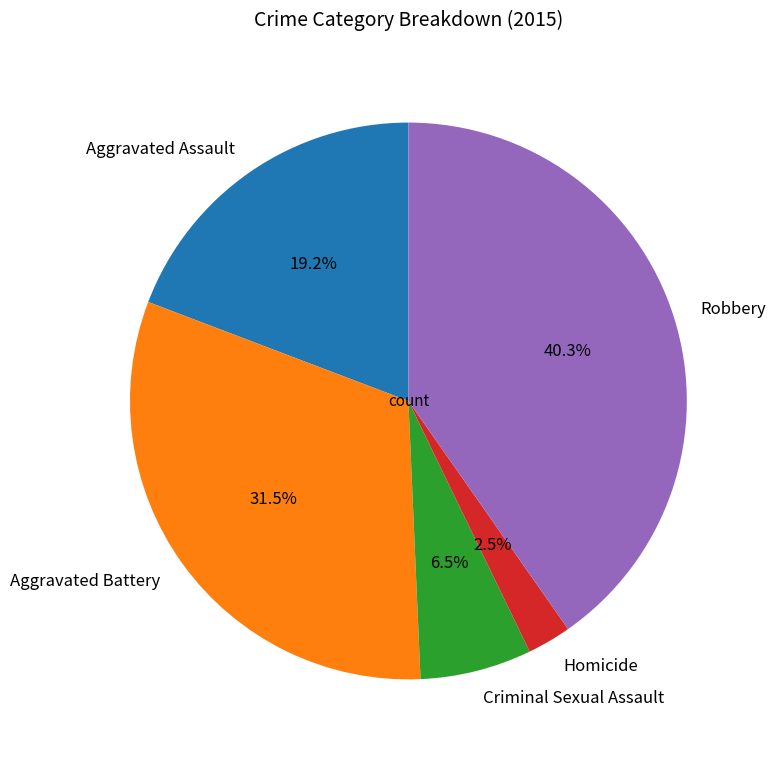

How many segments does this pie chart have?

5